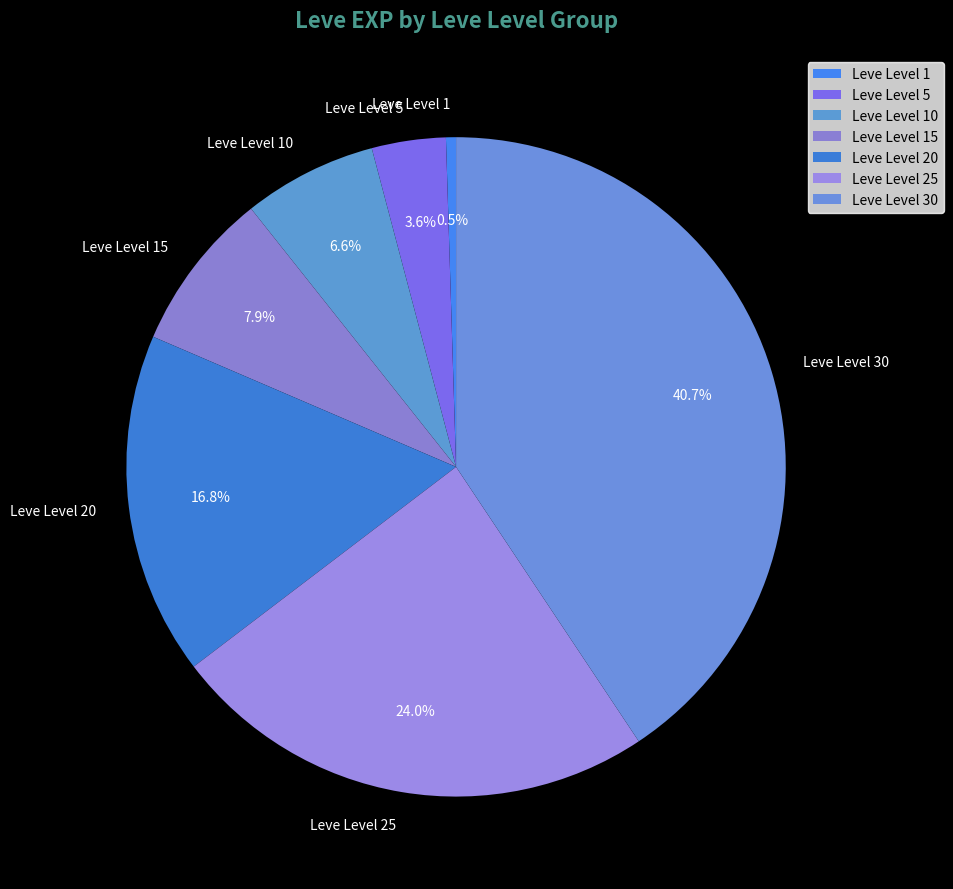

To the nearest percent, what is the combined percentage of Leve Level 20 and Leve Level 30?

57%